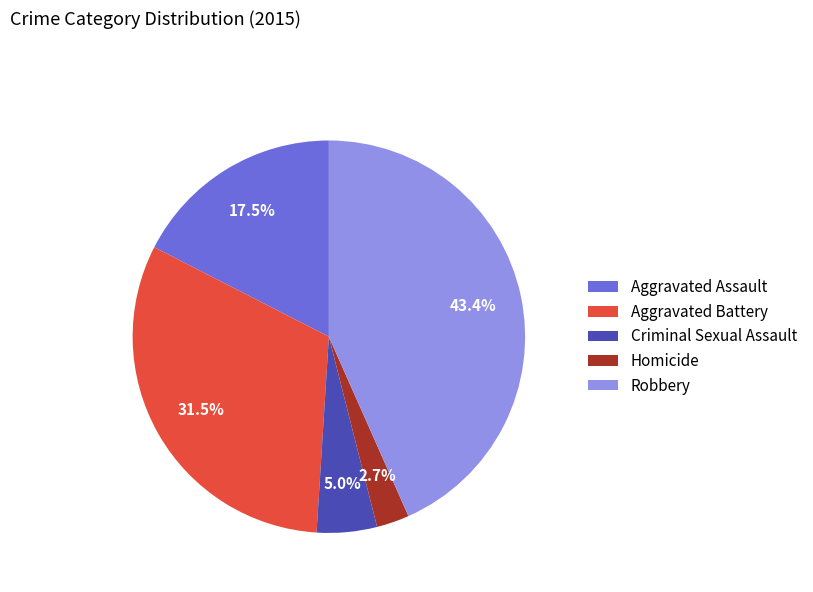

To the nearest percent, what is the difference between the largest and smallest slice percentages?

41%